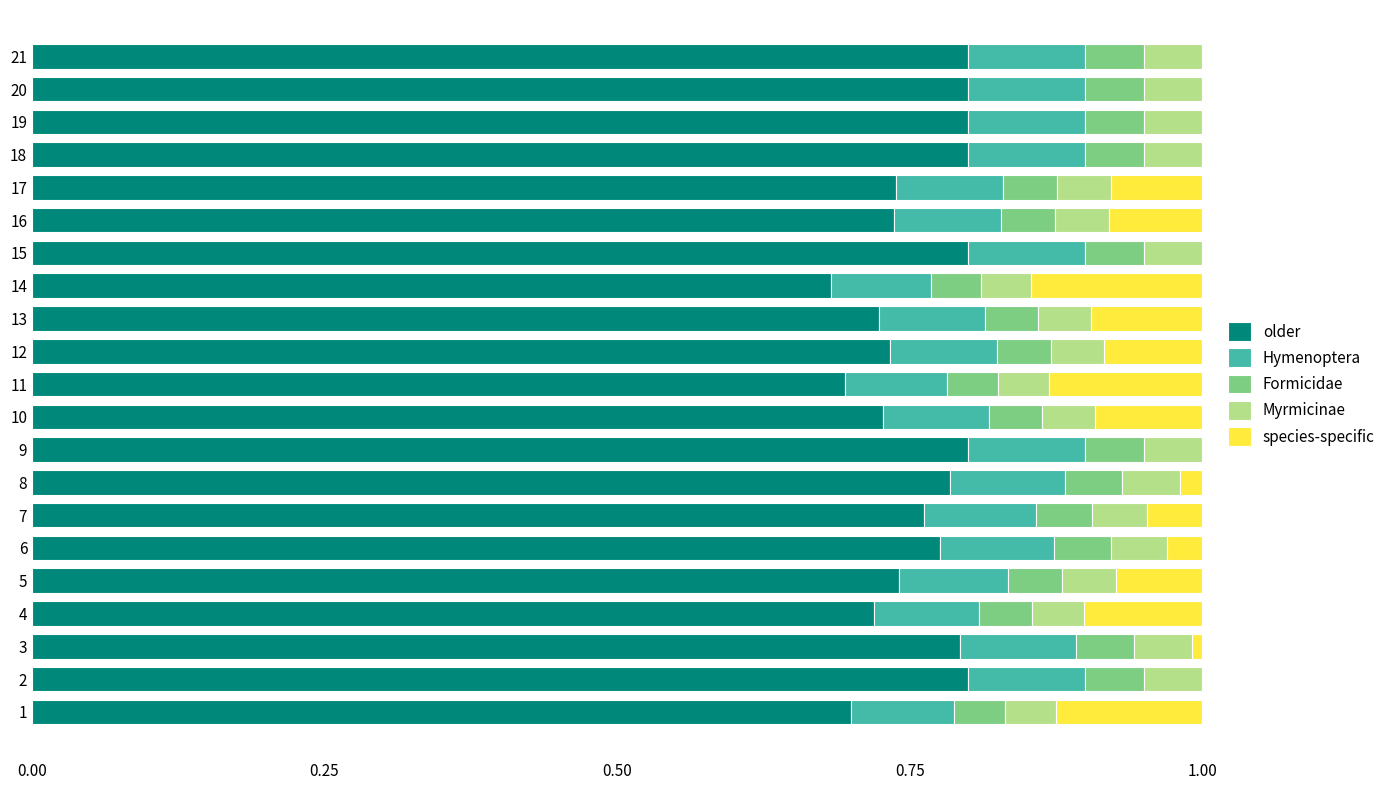

Count the number of data series in this chart.

5